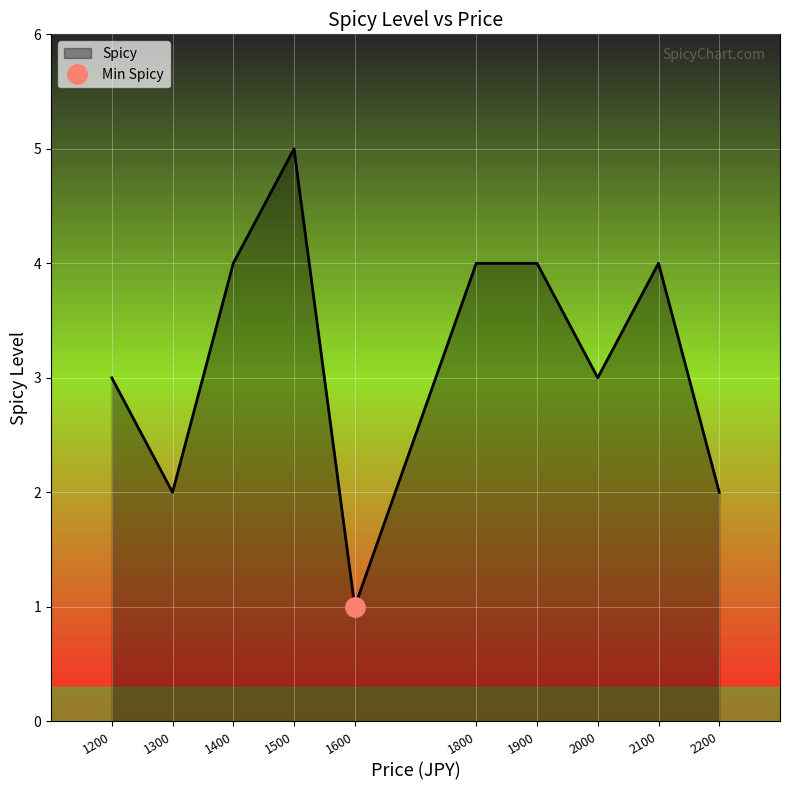

Which category has the highest value across all series?

1500